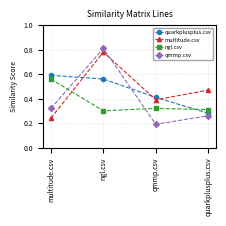

Rank the series by their maximum value, from lowest to highest.

ngl.csv, quarkplusplus.csv, multitude.csv, qmmp.csv